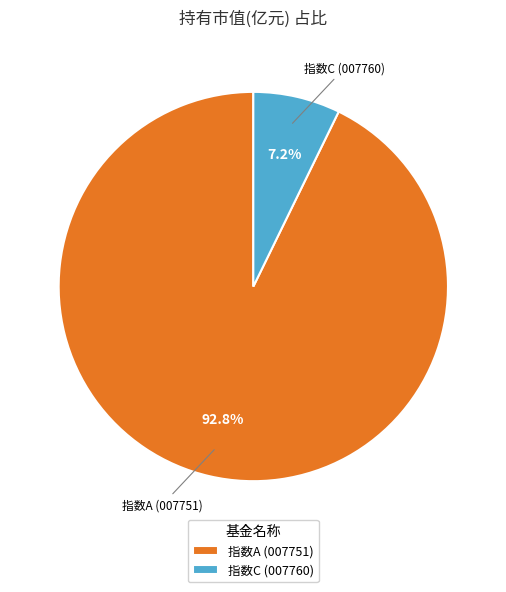

Which category has the biggest portion of the pie?

指数A (007751)